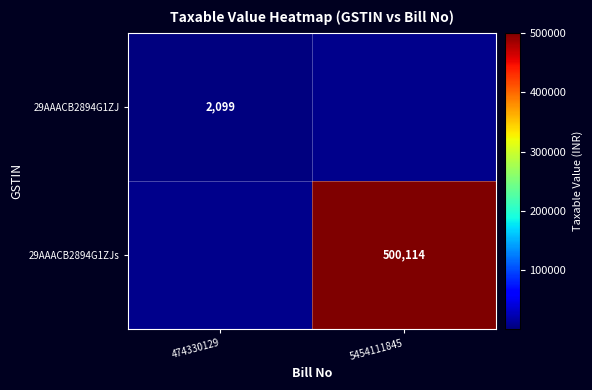

The value of 29AAACB2894G1ZJs at 5454111845 is 238270. True or false?

False